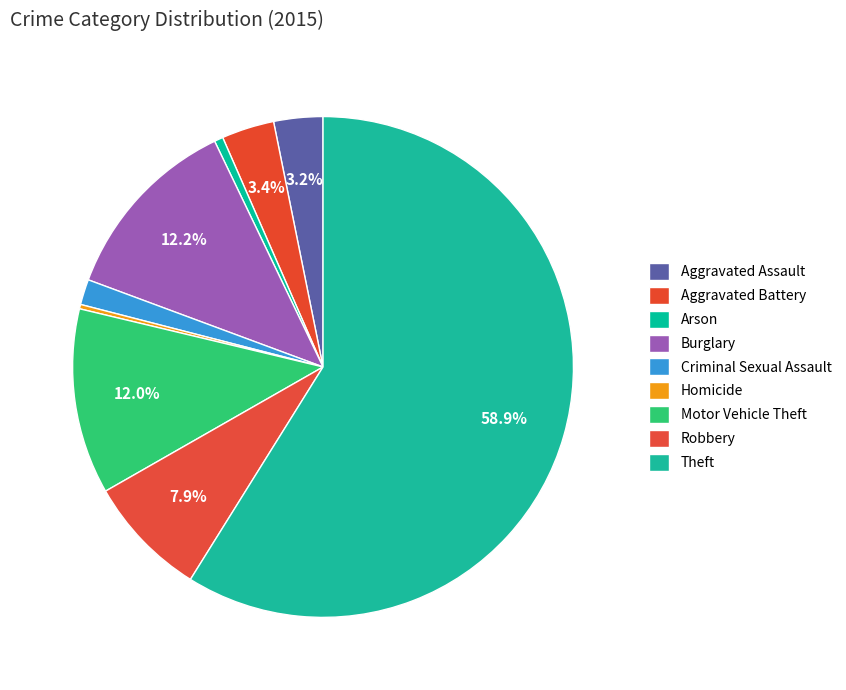

What is the smallest slice in the pie chart?

Homicide